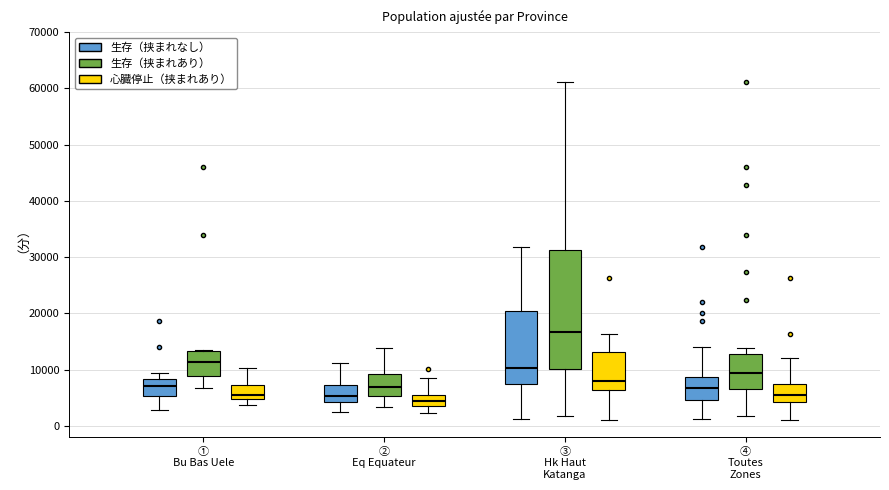

Reading left to right, read every box against the y-axis: the position of its median line, the range the box covers, and the ends of its whiskers. The values are not printed on the chart, so give them approximately, as read against the axis.

① Bu Bas Uele (生存（挟まれなし）): median 7000, box 5000 to 8000, whiskers 3000 to 9000
① Bu Bas Uele (生存（挟まれあり）): median 11000, box 9000 to 13000, whiskers 7000 to 14000
① Bu Bas Uele (心臓停止（挟まれあり）): median 5000 (just above the box's lower edge), box 5000 to 7000, whiskers 4000 to 10000
② Eq Equateur (生存（挟まれなし）): median 5000, box 4000 to 7000, whiskers 2000 to 11000
② Eq Equateur (生存（挟まれあり）): median 7000, box 5000 to 9000, whiskers 3000 to 14000
② Eq Equateur (心臓停止（挟まれあり）): median 4000, box 3000 to 5000, whiskers 2000 to 8000
③ Hk Haut Katanga (生存（挟まれなし）): median 10000, box 7000 to 20000, whiskers 1000 to 32000
③ Hk Haut Katanga (生存（挟まれあり）): median 17000, box 10000 to 31000, whiskers 2000 to 61000
③ Hk Haut Katanga (心臓停止（挟まれあり）): median 8000, box 6000 to 13000, whiskers 1000 to 16000
④ Toutes Zones (生存（挟まれなし）): median 7000, box 5000 to 9000, whiskers 1000 to 14000
④ Toutes Zones (生存（挟まれあり）): median 9000, box 7000 to 13000, whiskers 2000 to 14000
④ Toutes Zones (心臓停止（挟まれあり）): median 5000, box 4000 to 7000, whiskers 1000 to 12000